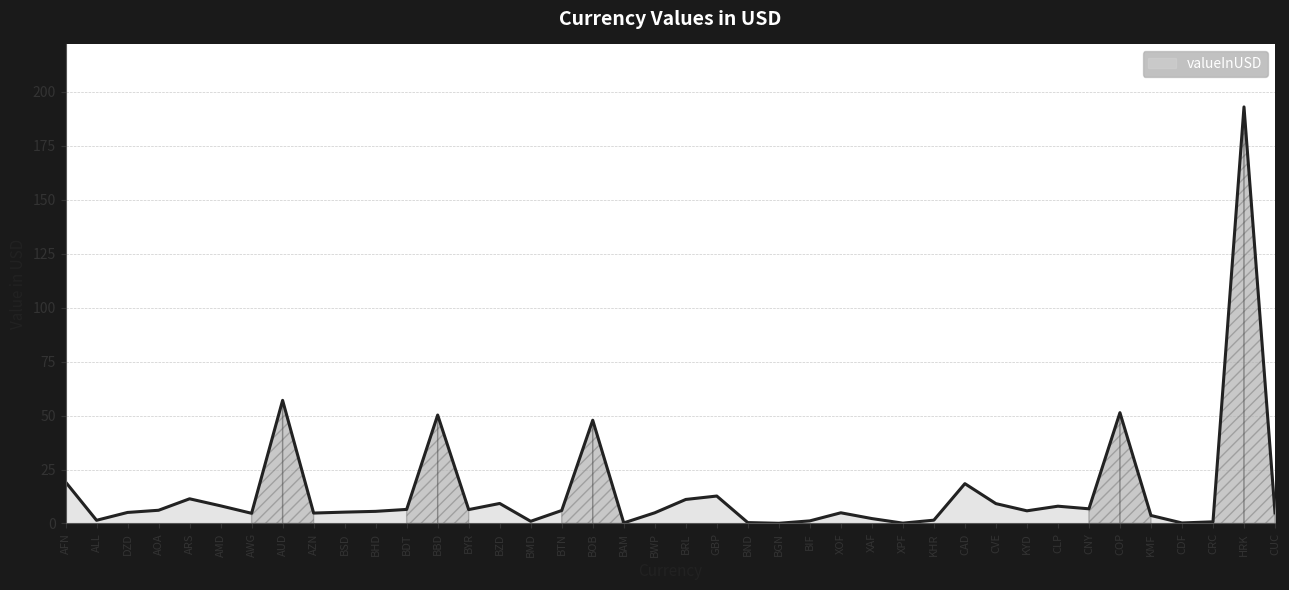

True or false: the data has more than 1 interior local peaks.

True